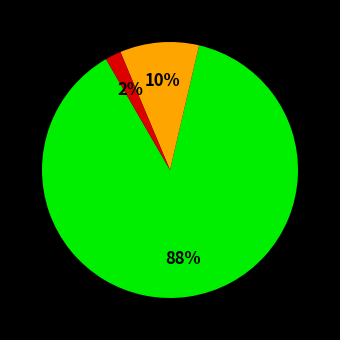

Count the number of slices in the pie.

3